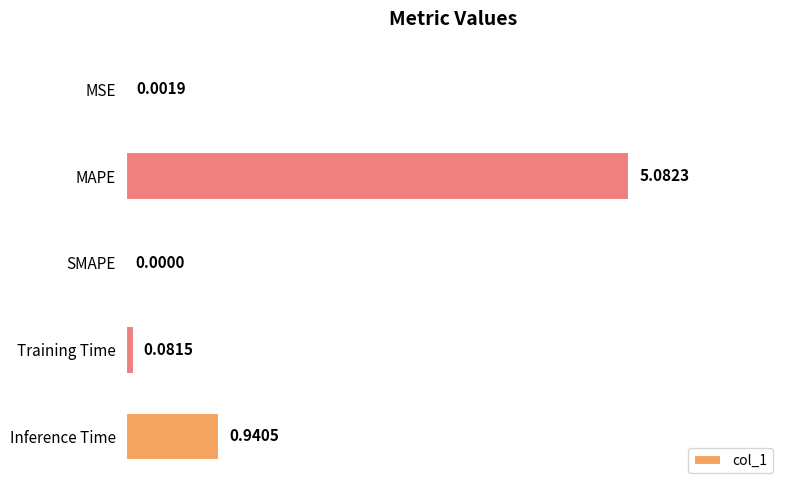

How many positive values are there?

4